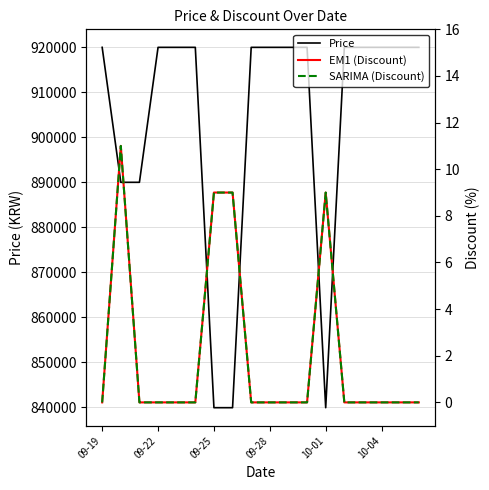

What are all the series names shown in the legend?

Price, EM1 (Discount), SARIMA (Discount)